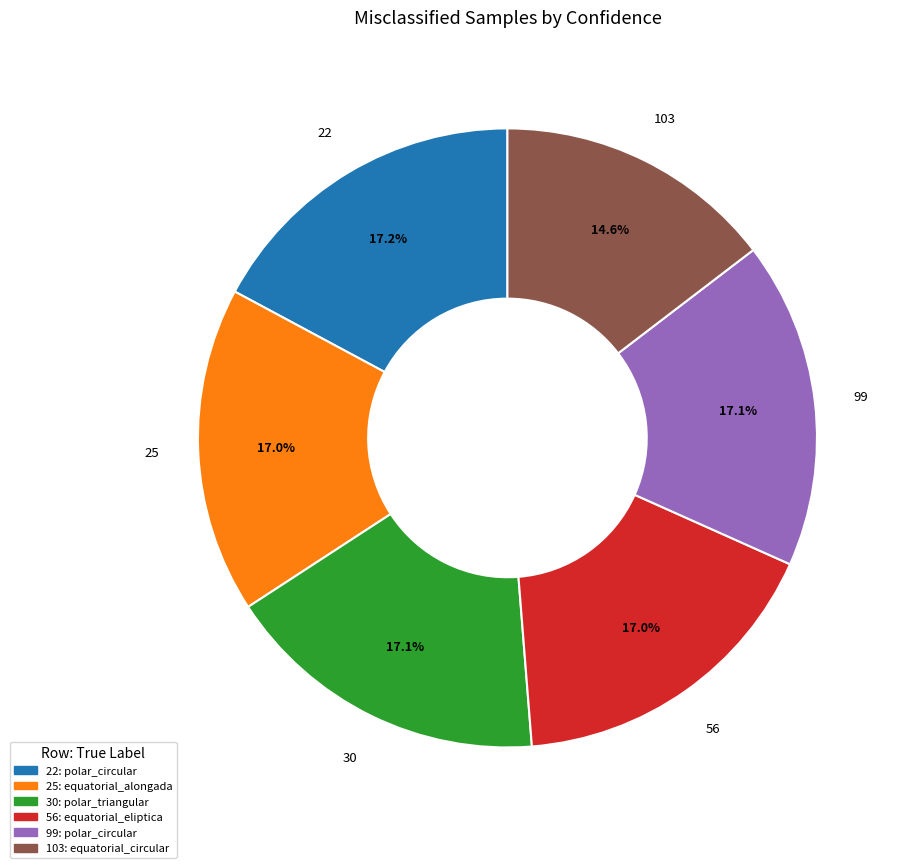

What is the smallest slice in the pie chart?

103